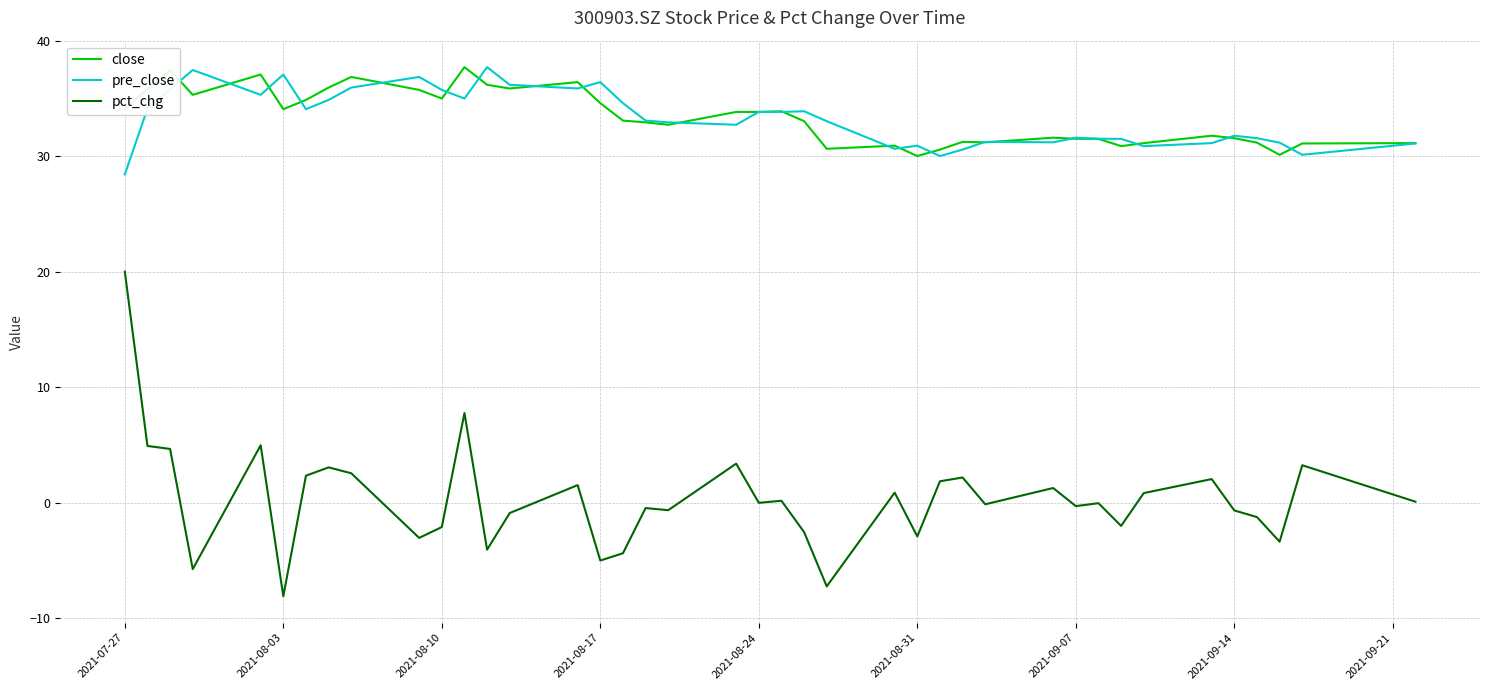

What is the maximum value shown in the chart?

37.7